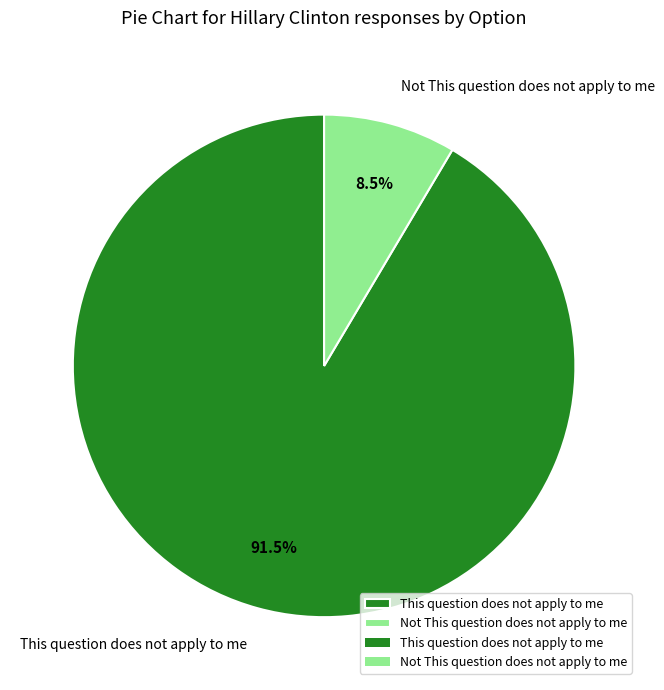

Is This question does not apply to me the majority of the pie?

Yes